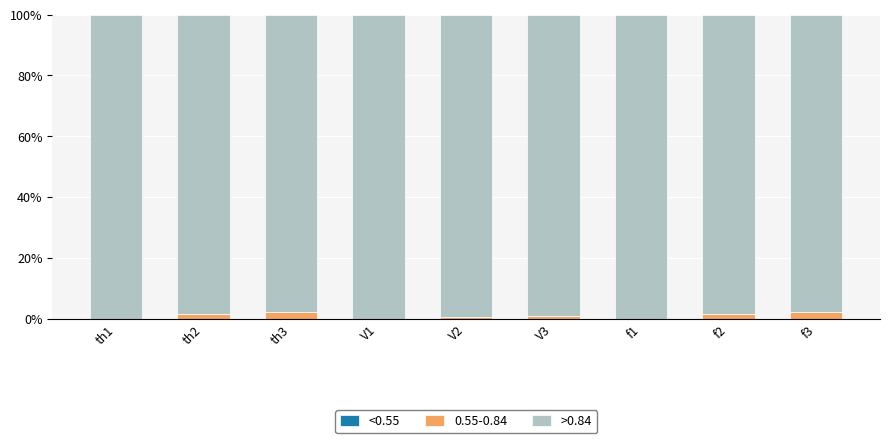

Are the bars horizontal?

No